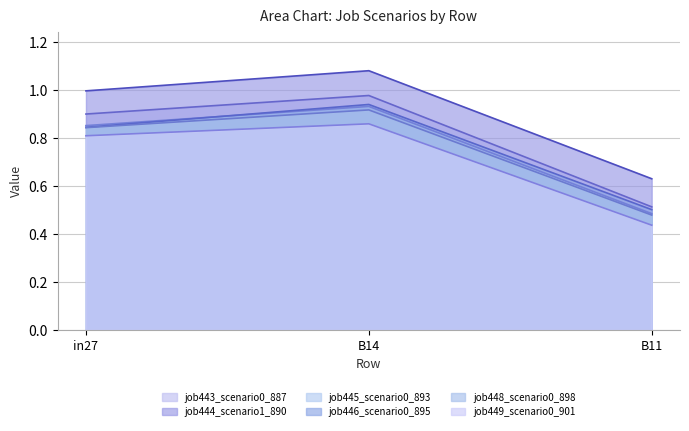

What is the minimum value for job444_scenario1_890?

0.6